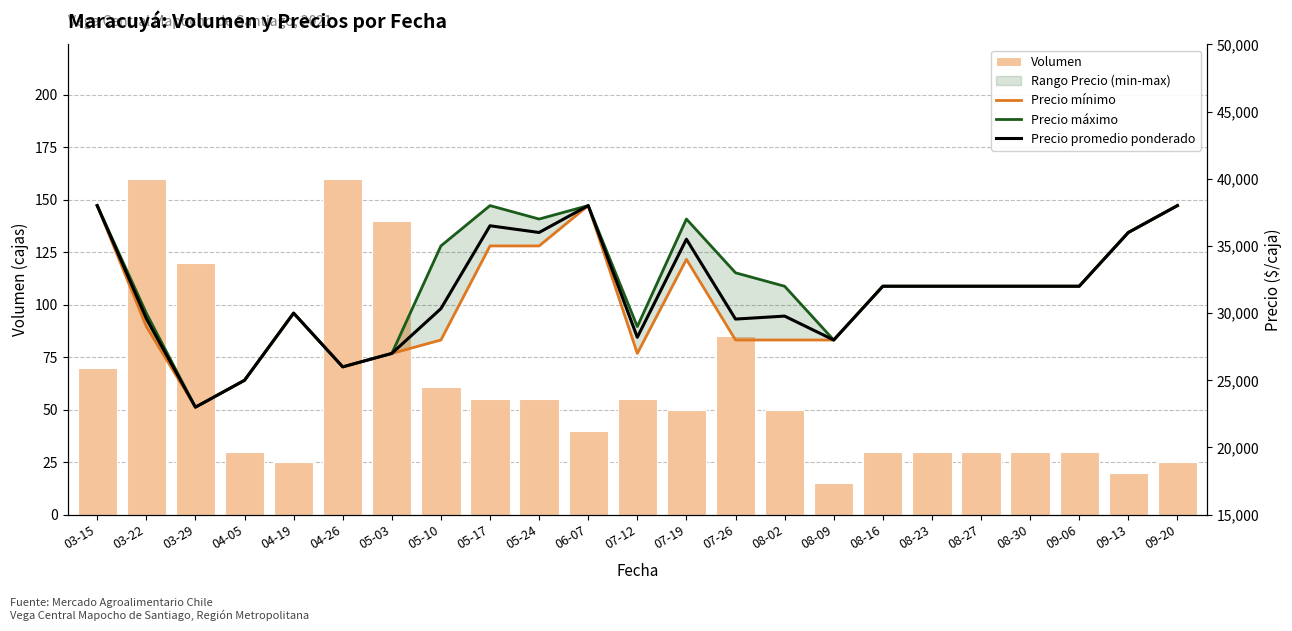

What is the sum of the Precio máximo values at 08-09 and 03-22?

58000